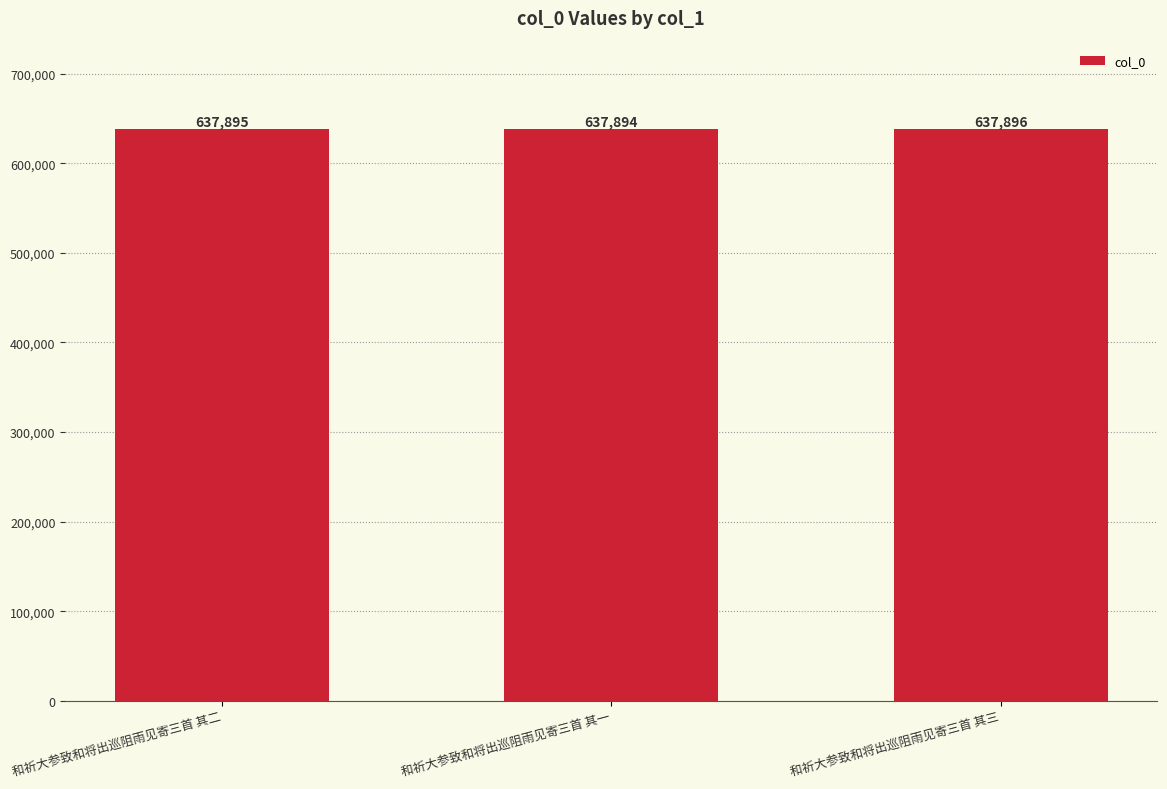

What is the minimum value shown in the chart?

637894